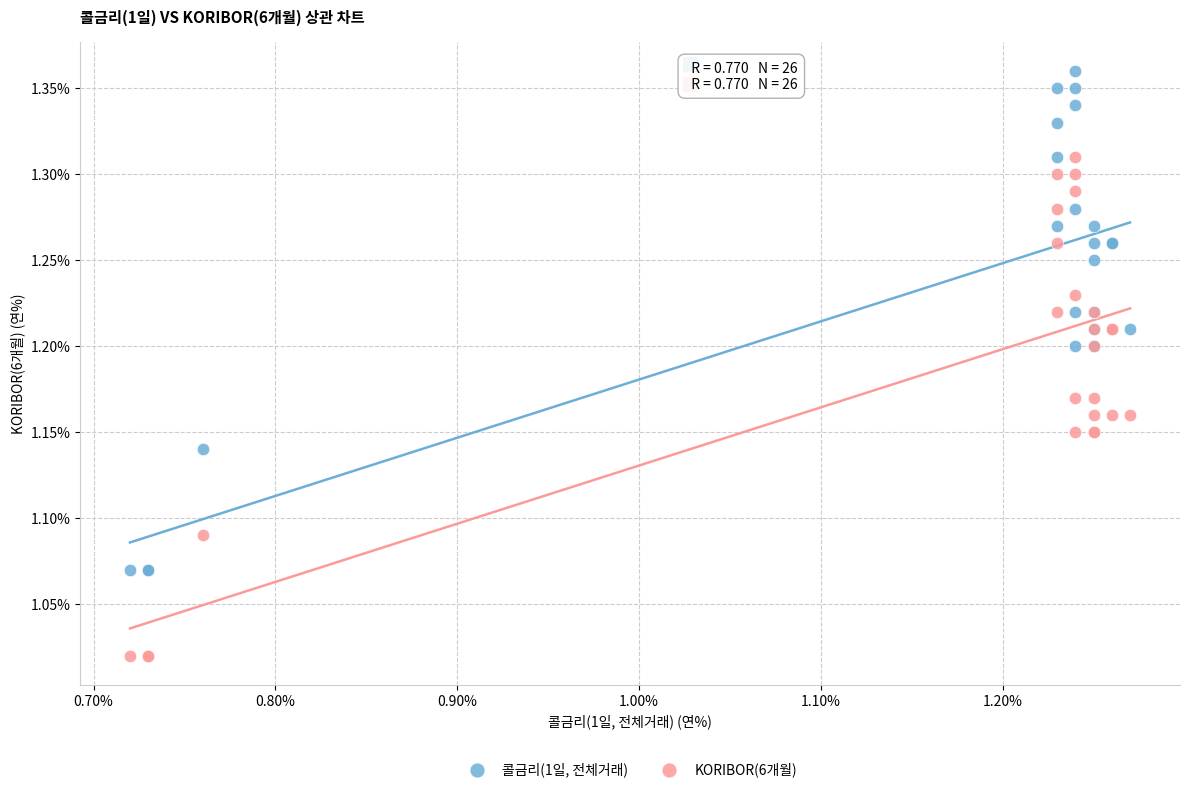

What is the X range (max minus min) for the scatter plot?

0.6